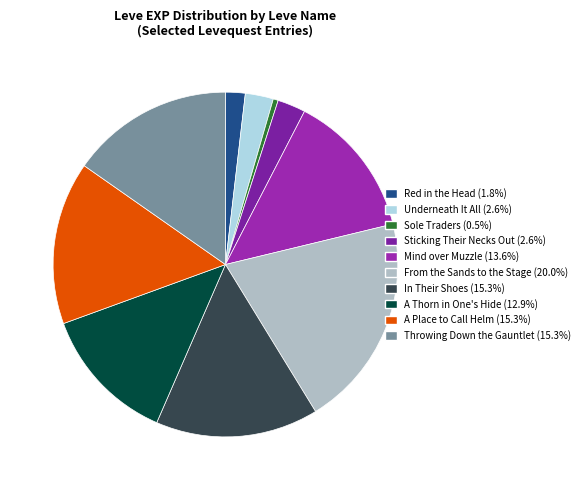

Which slice is the smallest?

Sole Traders